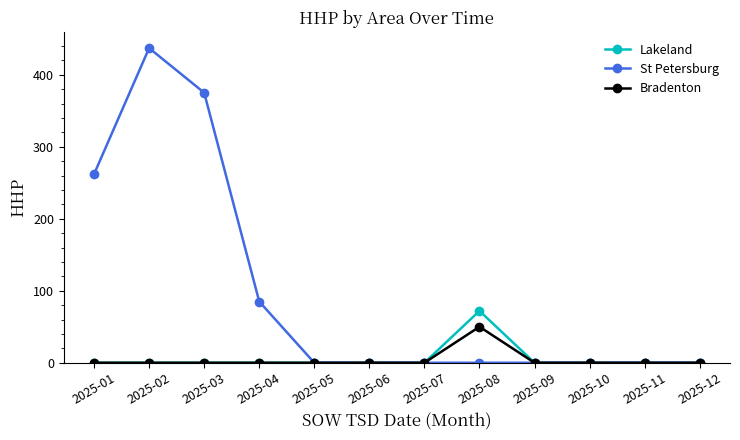

True or false: Lakeland has more than 0 interior local peaks.

True